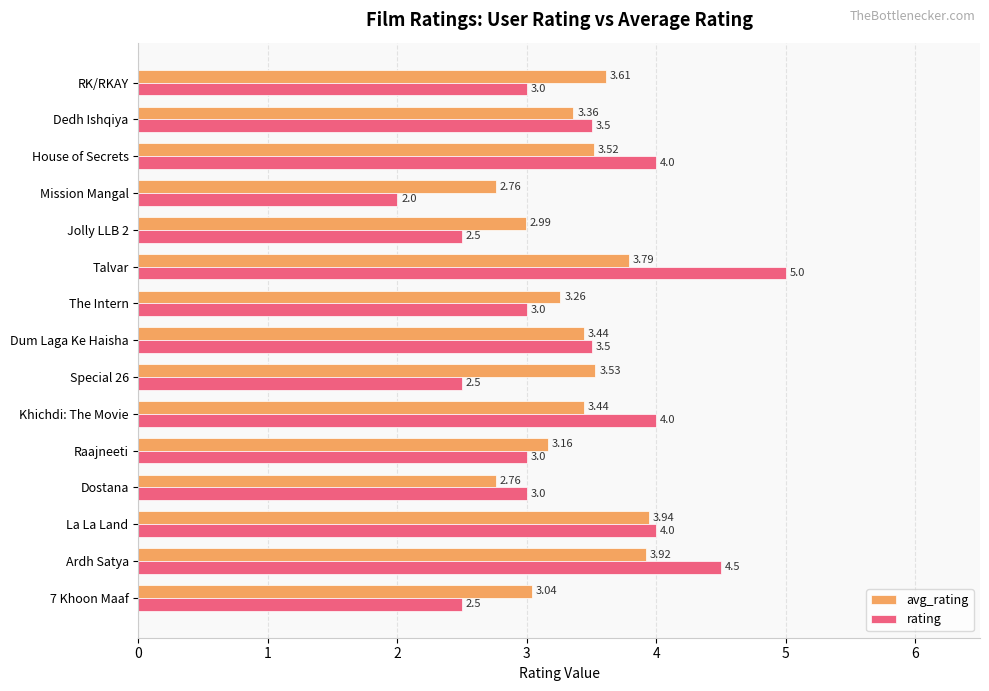

Rank the series at Jolly LLB 2 from lowest to highest value.

rating, avg_rating